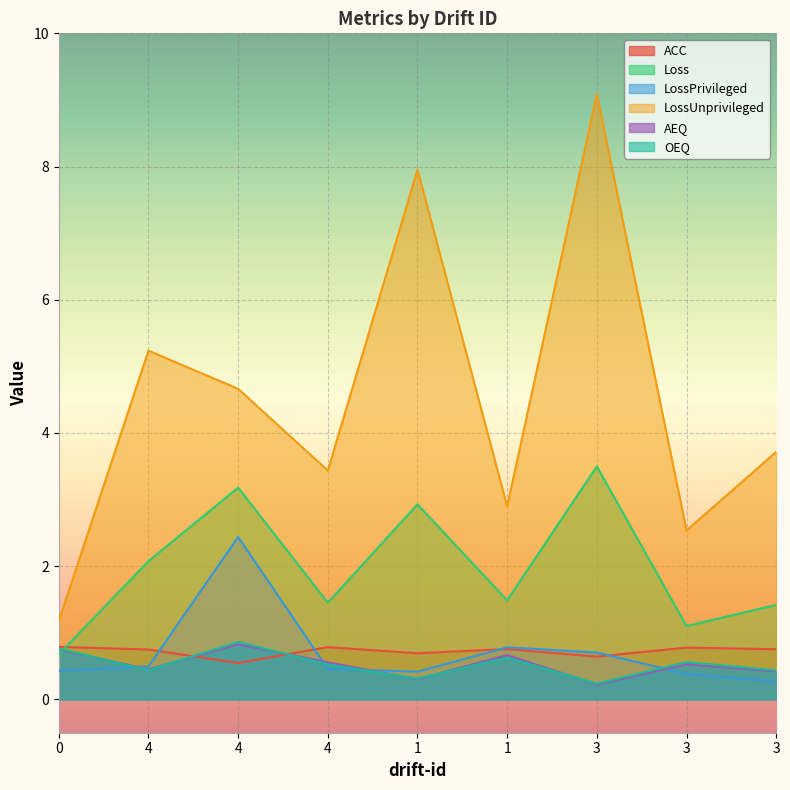

How many interior local peaks does the ACC series have?

3